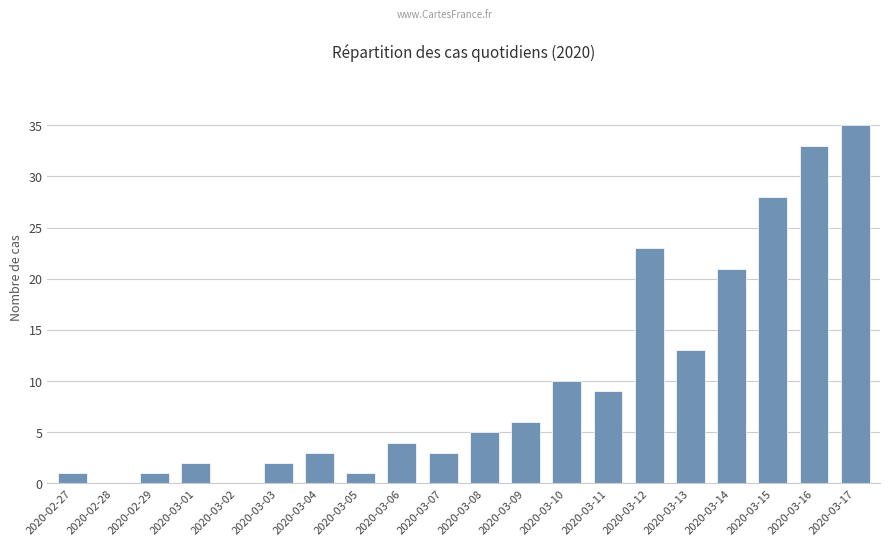

Count the number of data series in this chart.

1